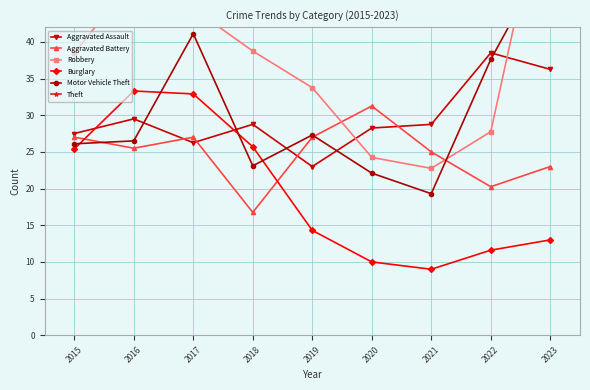

How many lines are shown in the chart?

6